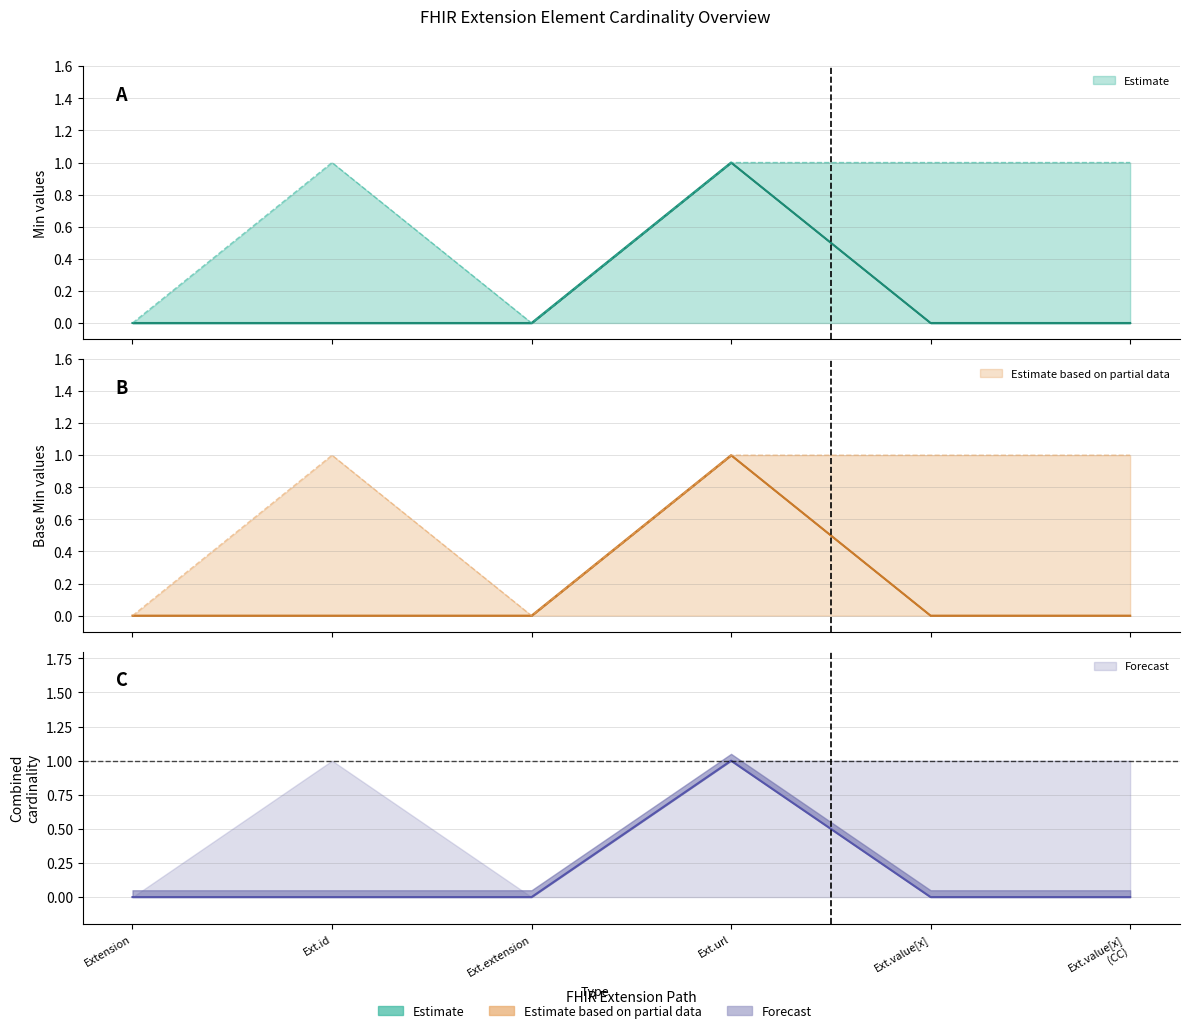

Which series has the largest range (max minus min)?

Min